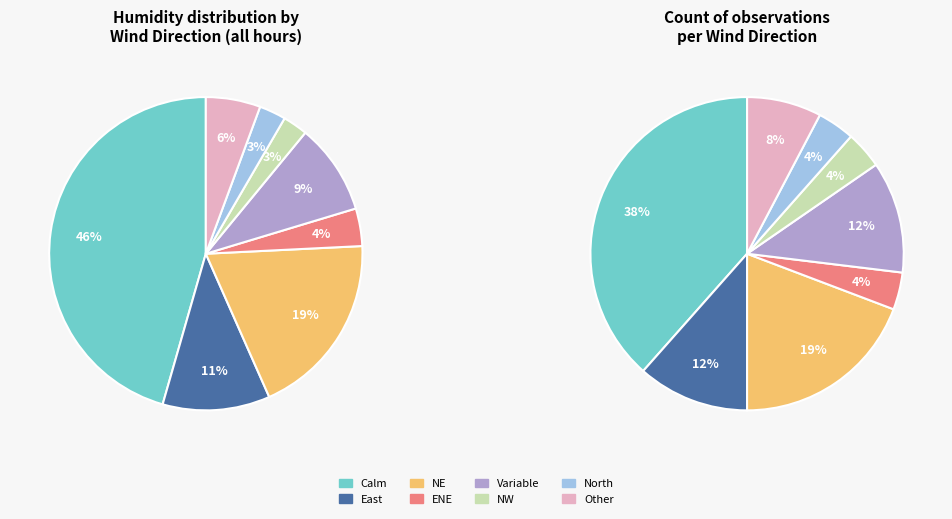

How many segments does this pie chart have?

8